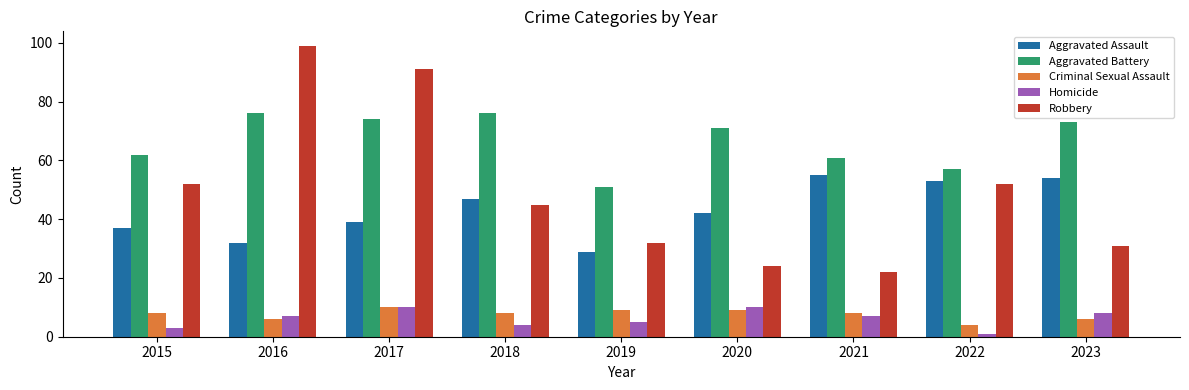

What is the sum of all Robbery values?

448